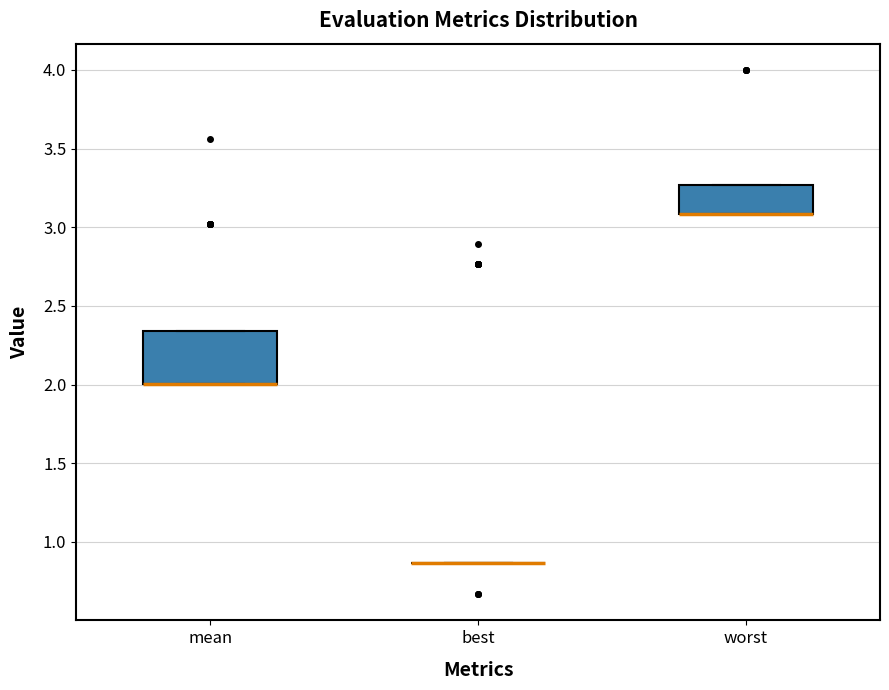

Reading left to right, transcribe this box plot: for each box, give where its median line is, the range the box spans, and where its two whiskers end, as read against the y-axis. The values are not printed on the chart, so give them approximately, as read against the axis.

mean: median 2.00 (drawn on the box's lower edge), box 2.00 to 2.35, whiskers 2.00 to 2.35
best: box collapsed to a line at 0.85, whiskers 0.85 to 0.85
worst: median 3.10 (drawn on the box's lower edge), box 3.10 to 3.25, whiskers 3.10 to 3.25